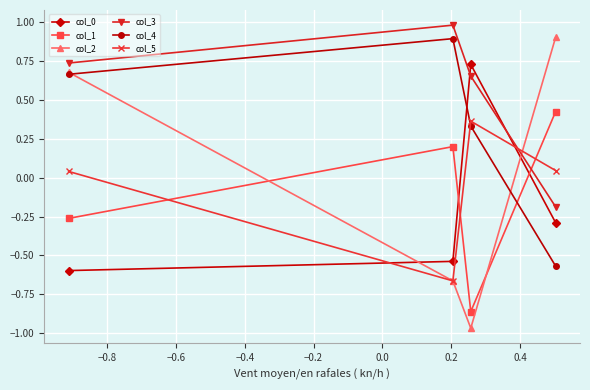

What is the maximum value shown in the chart?

1.0